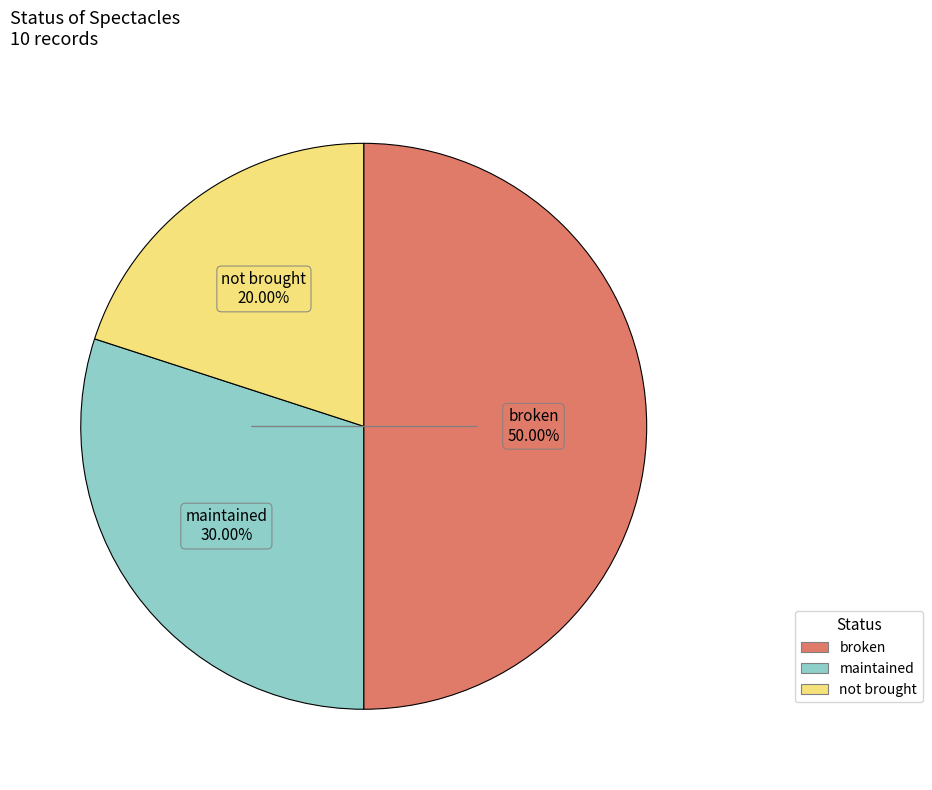

Count the number of slices in the pie.

3